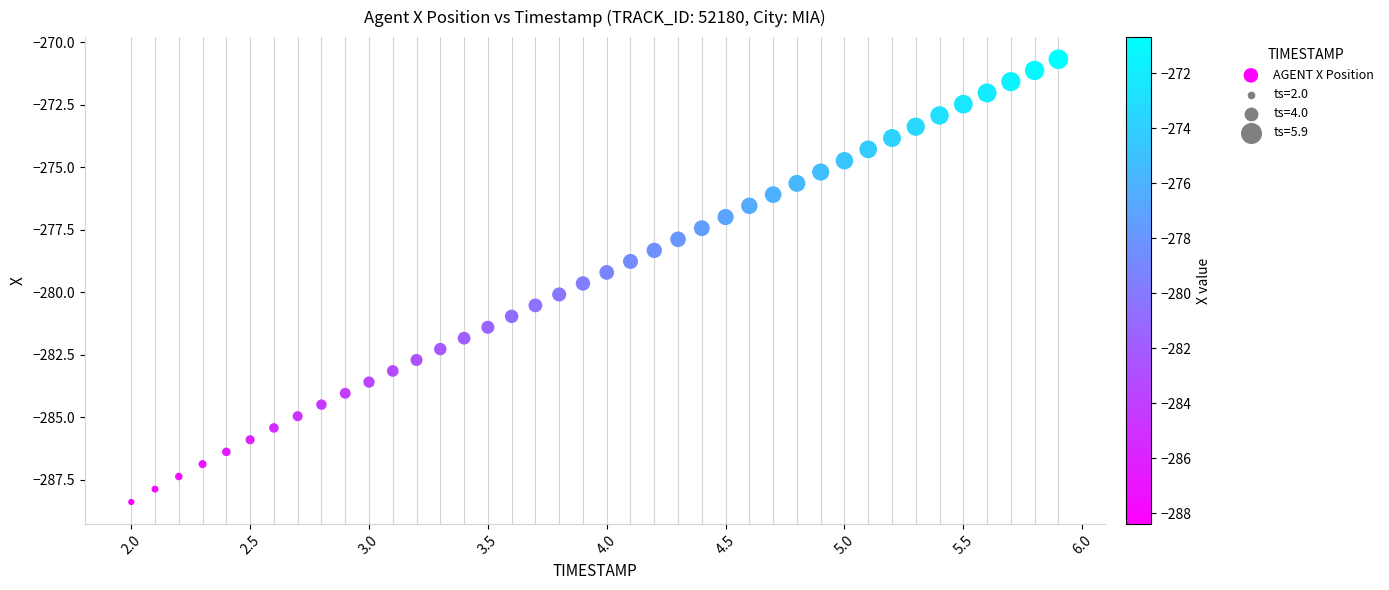

What is the range of Y values (max minus min)?

17.7